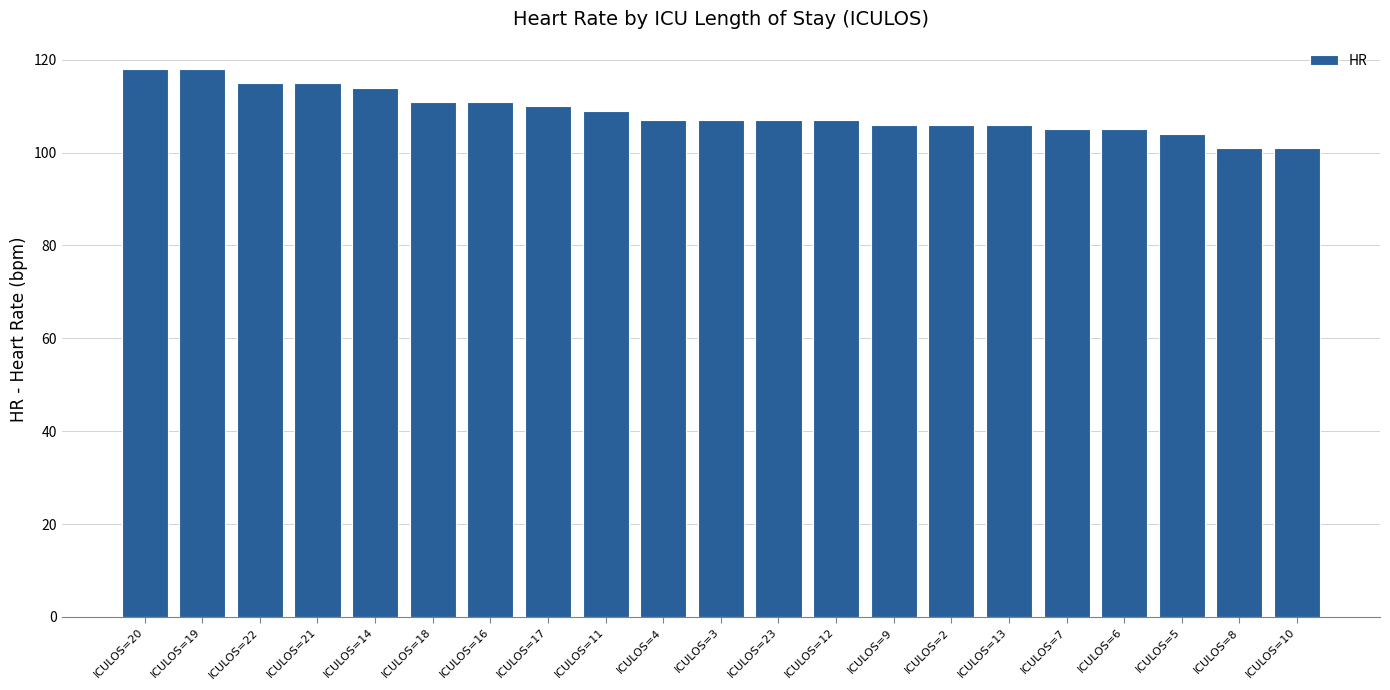

How many data points does each series have?

21